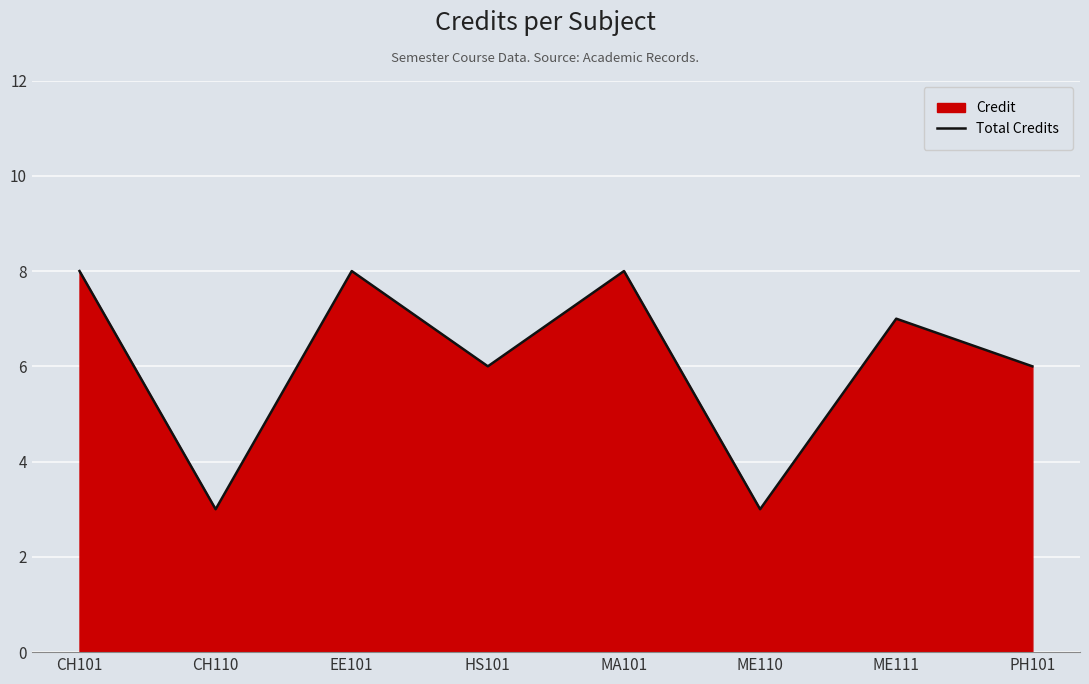

Where is the first local minimum?

CH110